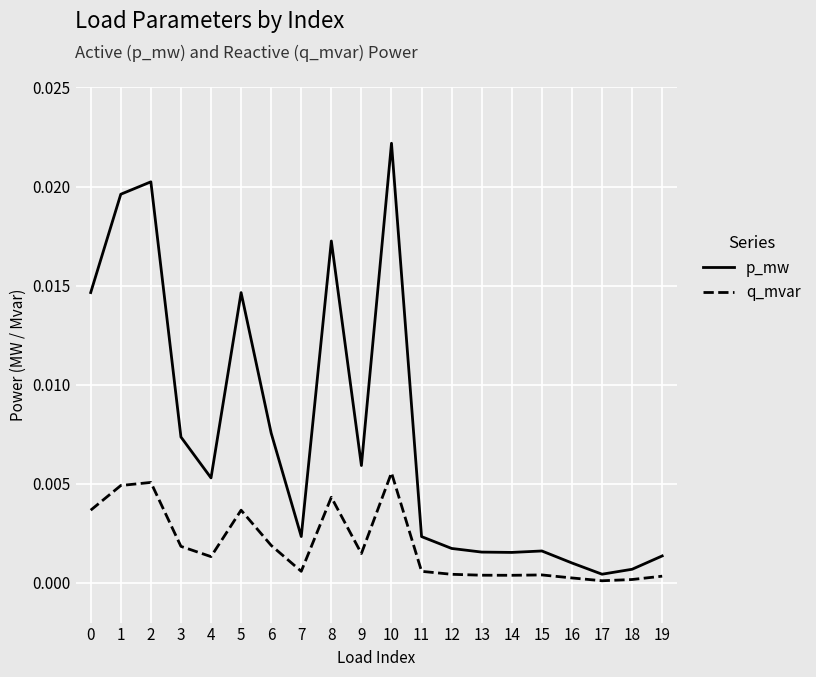

At 8, list the series in order from largest to smallest.

p_mw, q_mvar